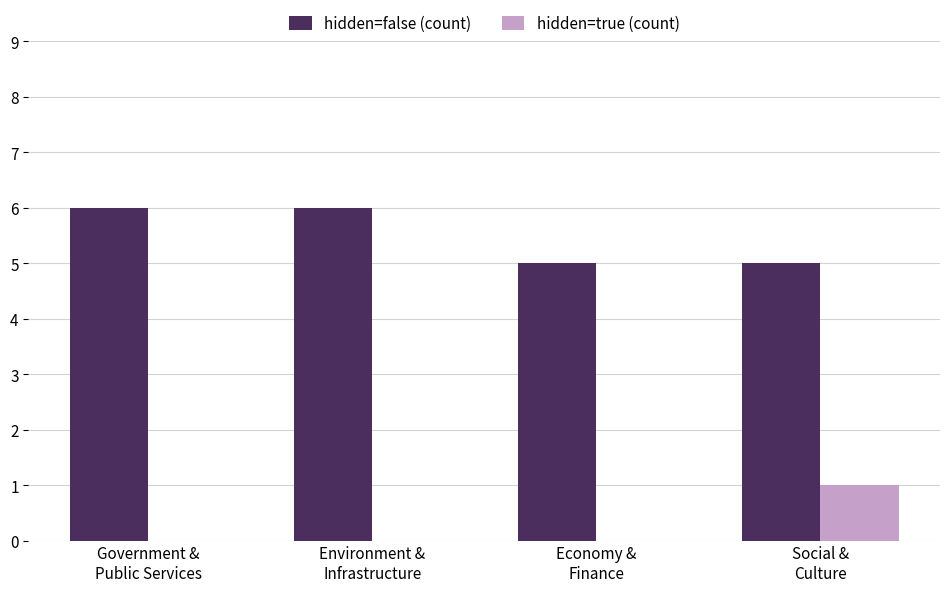

How many distinct data groups are displayed?

2